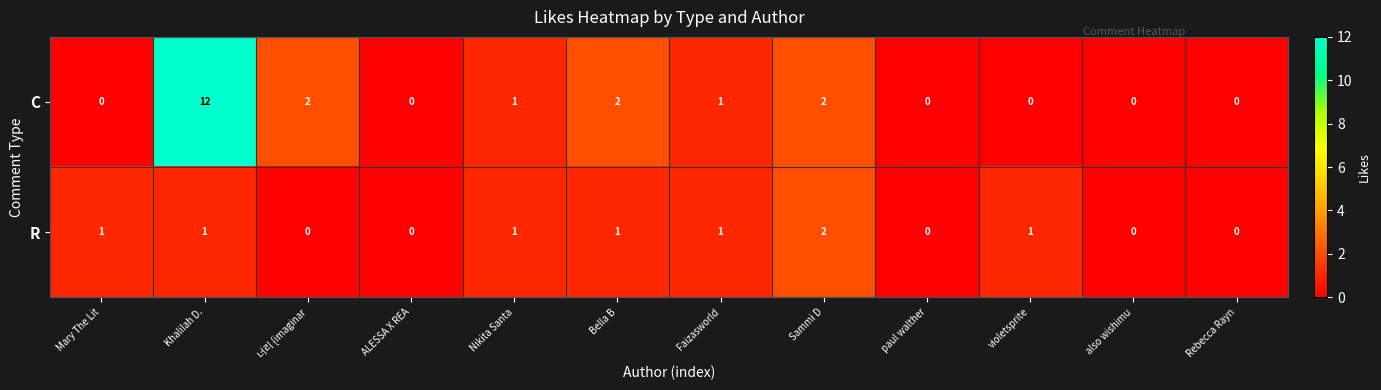

Reading left to right, transcribe all the data shown in this chart.

C: Mary The Lit=0	Khalilah D.=12	너리 {imaginar=2	ALESSA X REA=0	Nikita Santa=1	Bella B=2	Faizasworld=1	Sammi D=2	paul walther=0	violetsprite=0	also wishimu=0	Rebecca Rayn=0
R: Mary The Lit=1	Khalilah D.=1	너리 {imaginar=0	ALESSA X REA=0	Nikita Santa=1	Bella B=1	Faizasworld=1	Sammi D=2	paul walther=0	violetsprite=1	also wishimu=0	Rebecca Rayn=0